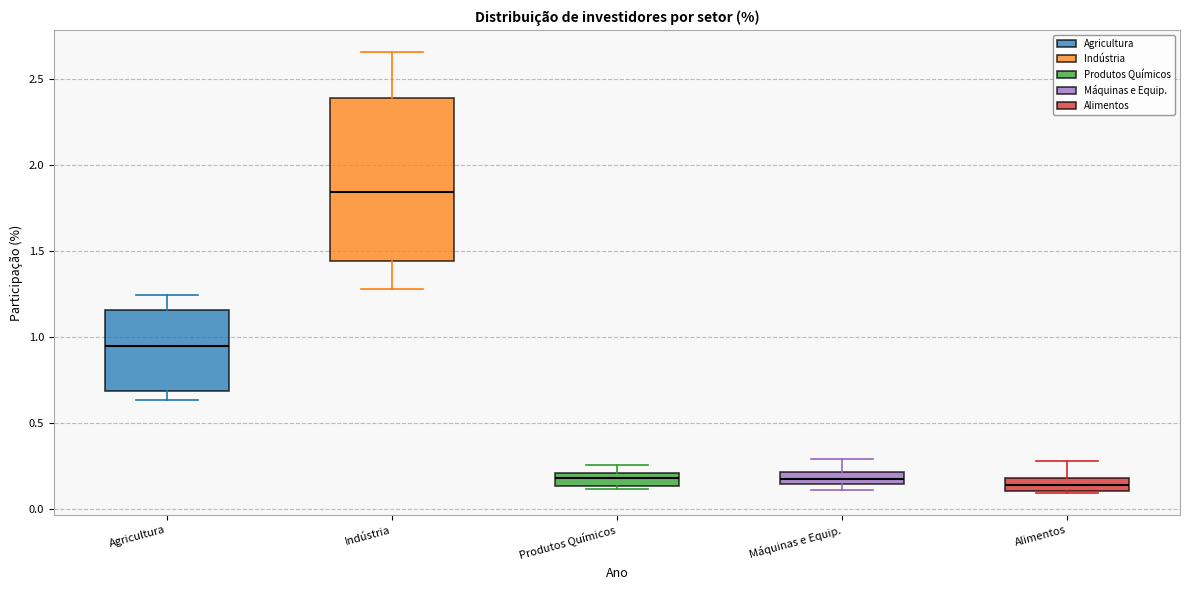

Which box is the tallest, from its lower edge to its upper edge?

Indústria